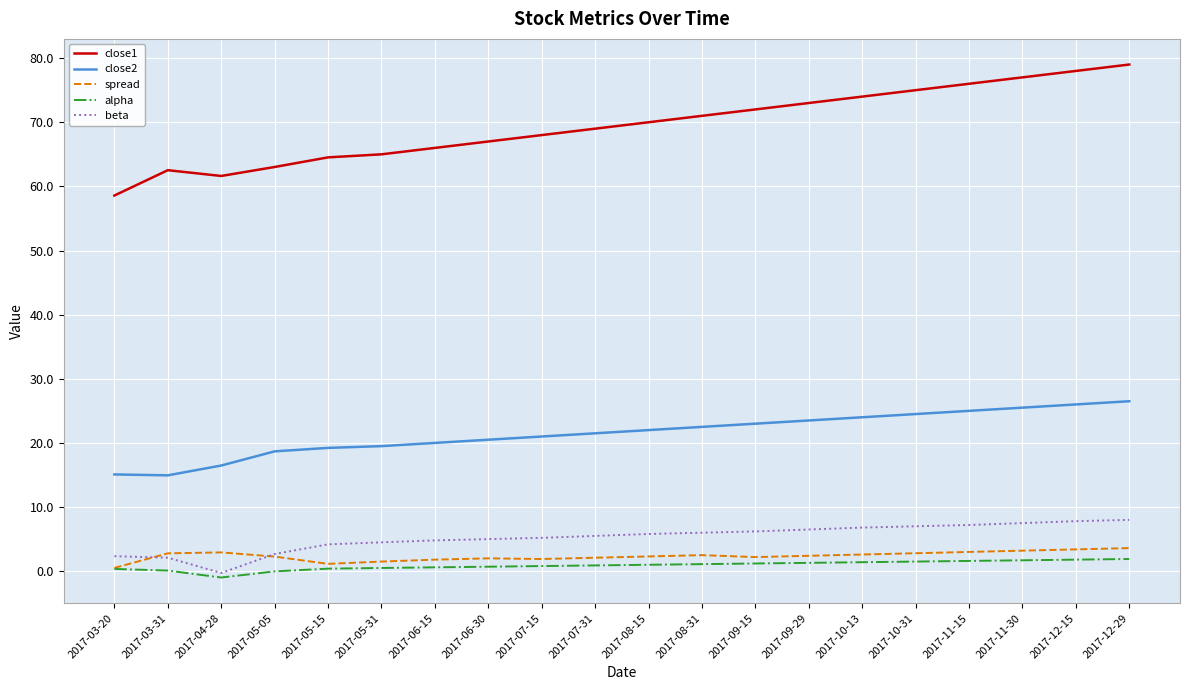

What is the sum of the close1 values at 2017-05-15 and 2017-10-31?

139.5